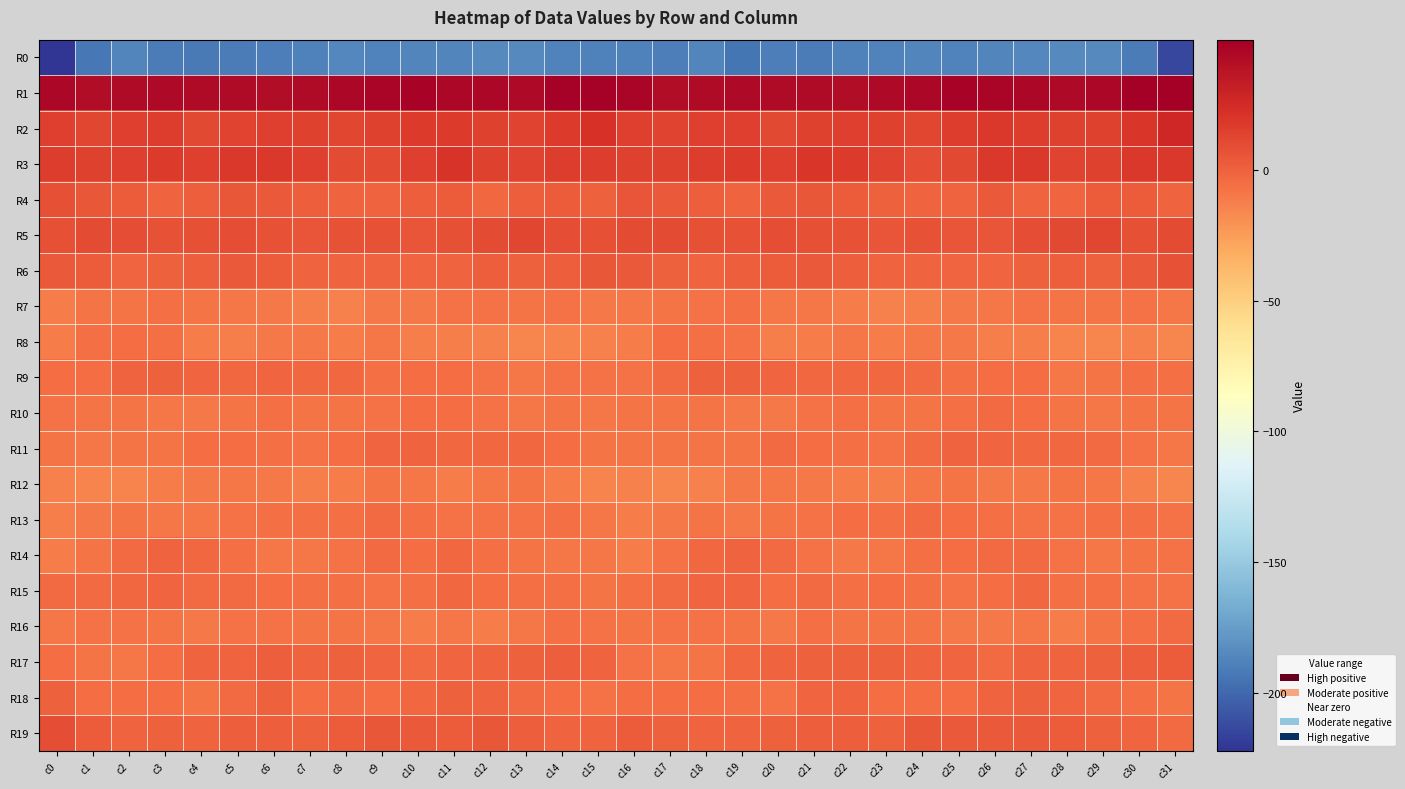

Count the number of data series in this chart.

20